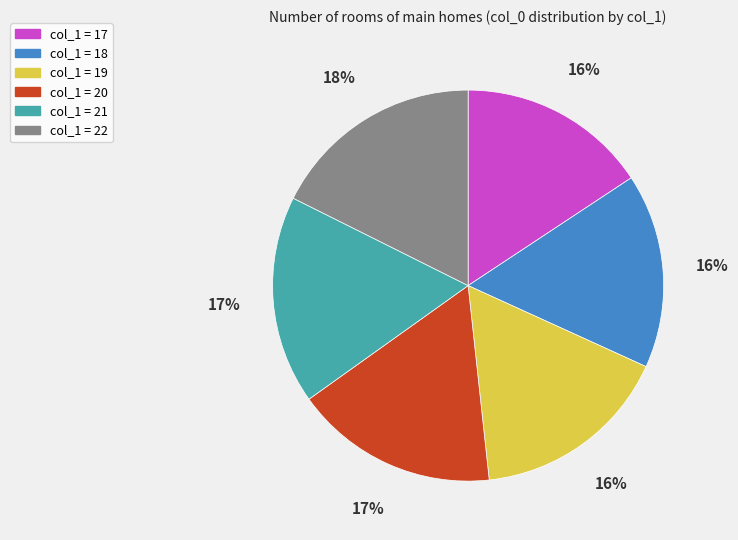

Count the number of slices in the pie.

6